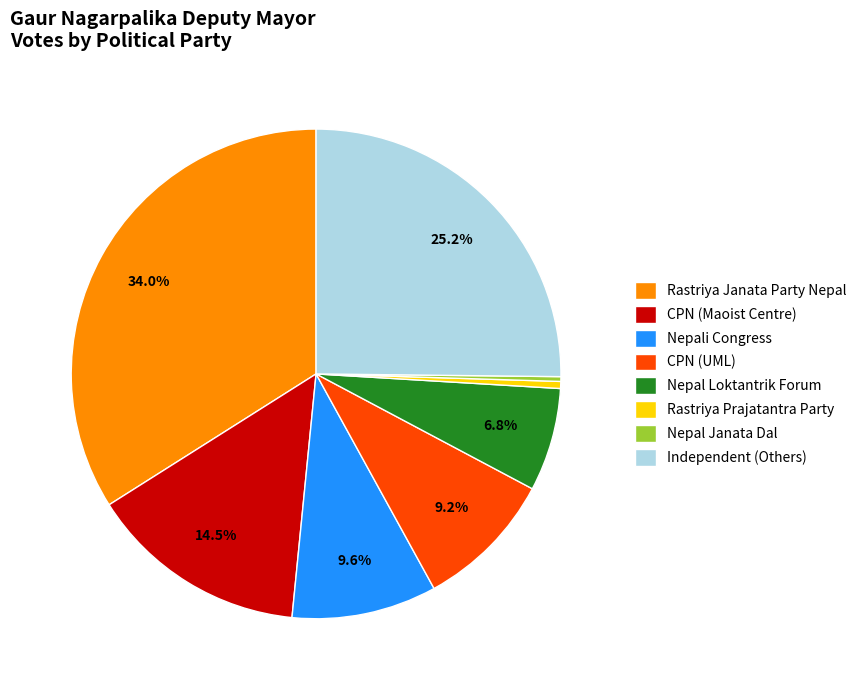

Is there a majority slice in this chart?

No